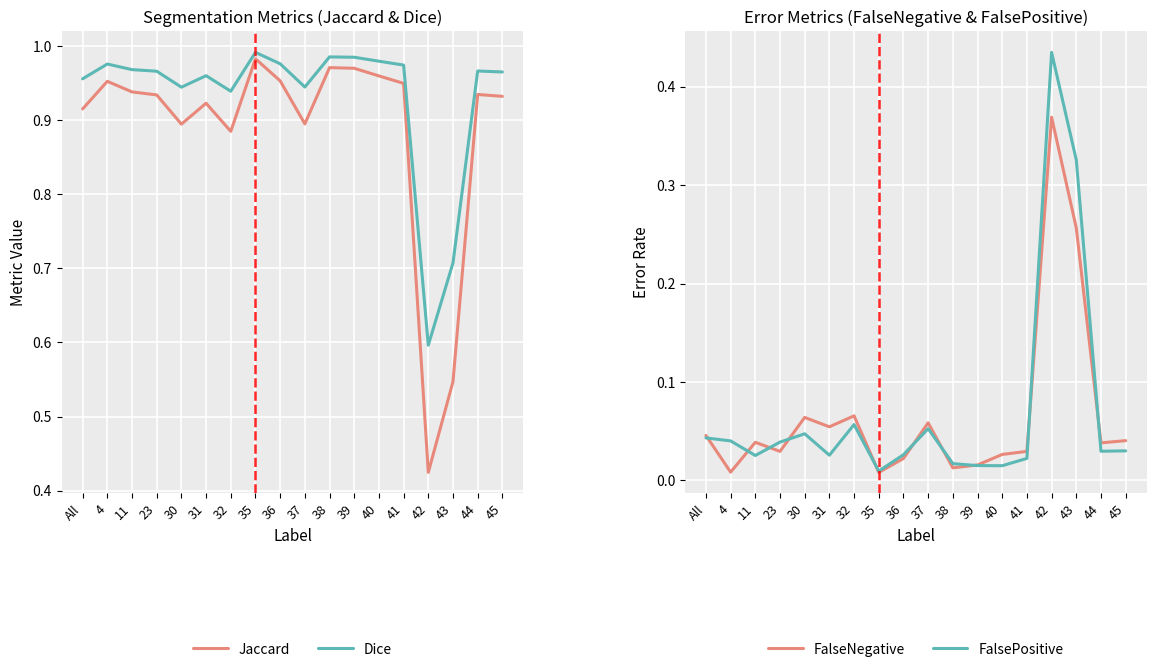

Which series has the largest range (max minus min)?

Jaccard